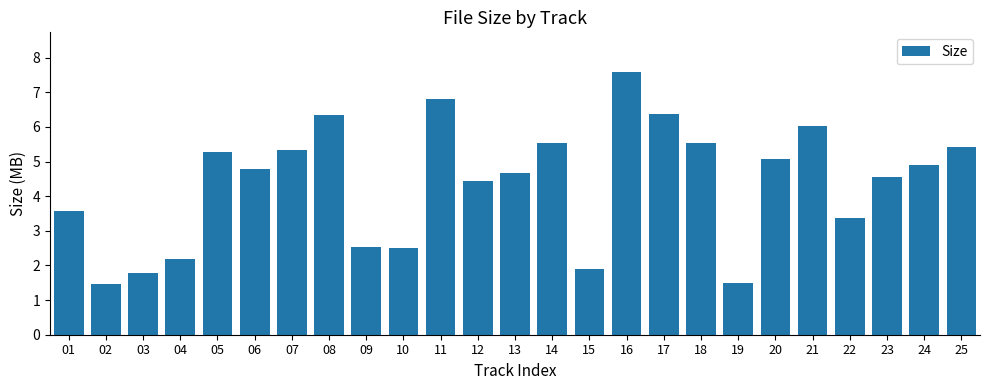

Is it true that the value at 17 is 6.4?

True